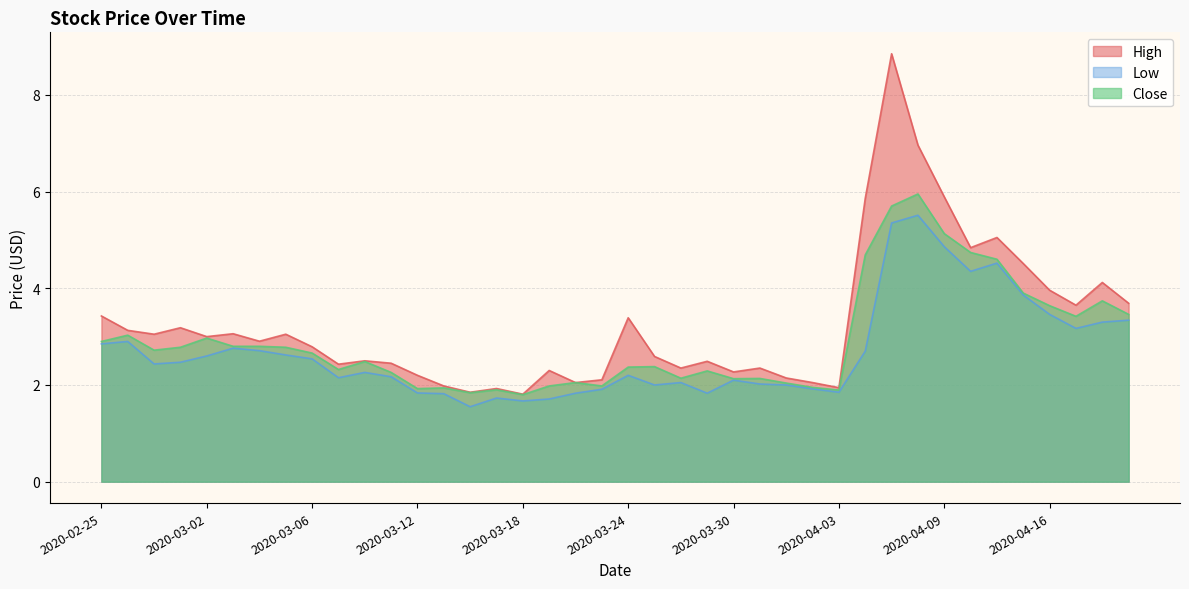

Reading left to right, list all the values displayed in this chart.

High: 3.4	3.1	3.0	3.2	3.0	3.1	2.9	3.0	2.8	2.4	2.5	2.5	2.2	2.0	1.9	1.9	1.8	2.3	2.0	2.1	3.4	2.6	2.3	2.5	2.3	2.3	2.1	2.0	1.9	5.9	8.9	7.0	5.9	4.8	5.1	4.5	4.0	3.7	4.1	3.7
Low: 2.8	2.9	2.4	2.5	2.6	2.8	2.7	2.6	2.5	2.2	2.3	2.2	1.8	1.8	1.5	1.7	1.7	1.7	1.8	1.9	2.2	2.0	2.0	1.8	2.1	2.0	2.0	1.9	1.9	2.7	5.3	5.5	4.9	4.3	4.5	3.9	3.5	3.2	3.3	3.3
Close: 2.9	3.0	2.7	2.8	3.0	2.8	2.8	2.8	2.7	2.3	2.5	2.3	1.9	1.9	1.8	1.9	1.8	2.0	2.0	2.0	2.4	2.4	2.1	2.3	2.1	2.1	2.0	2.0	1.9	4.7	5.7	5.9	5.1	4.7	4.6	3.9	3.6	3.4	3.7	3.5